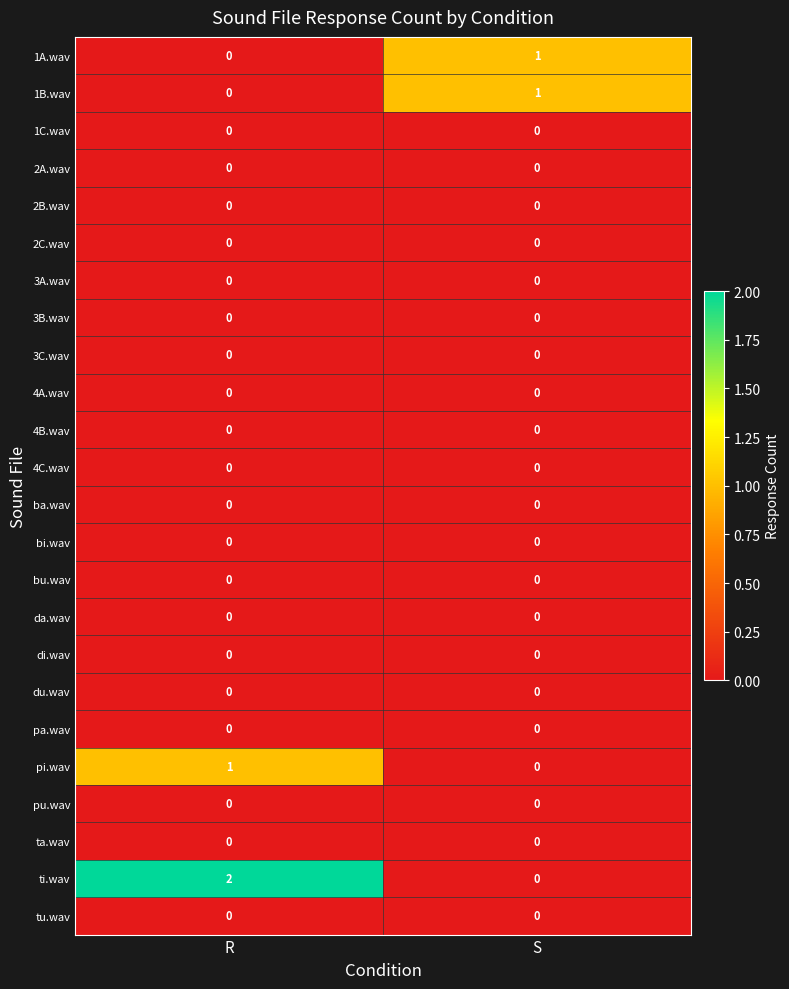

Which series changed the most between R and S?

ti.wav